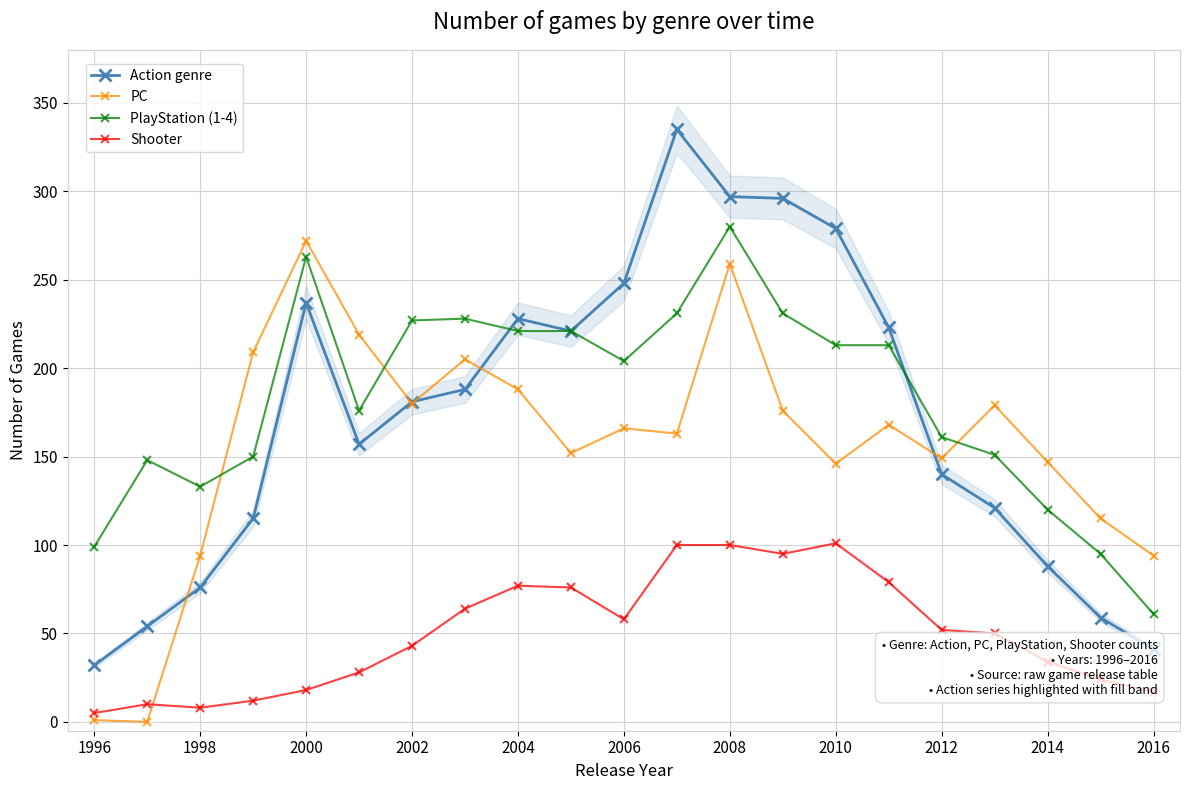

Is it true that Shooter equals 30 at 2000?

False